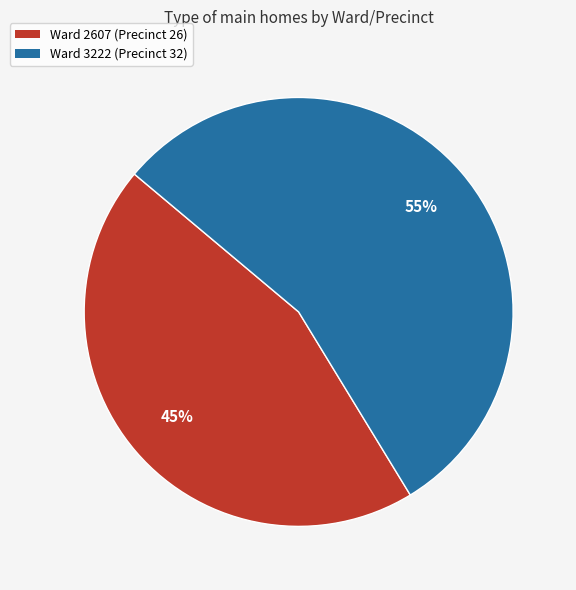

How many slices are in this pie chart?

2